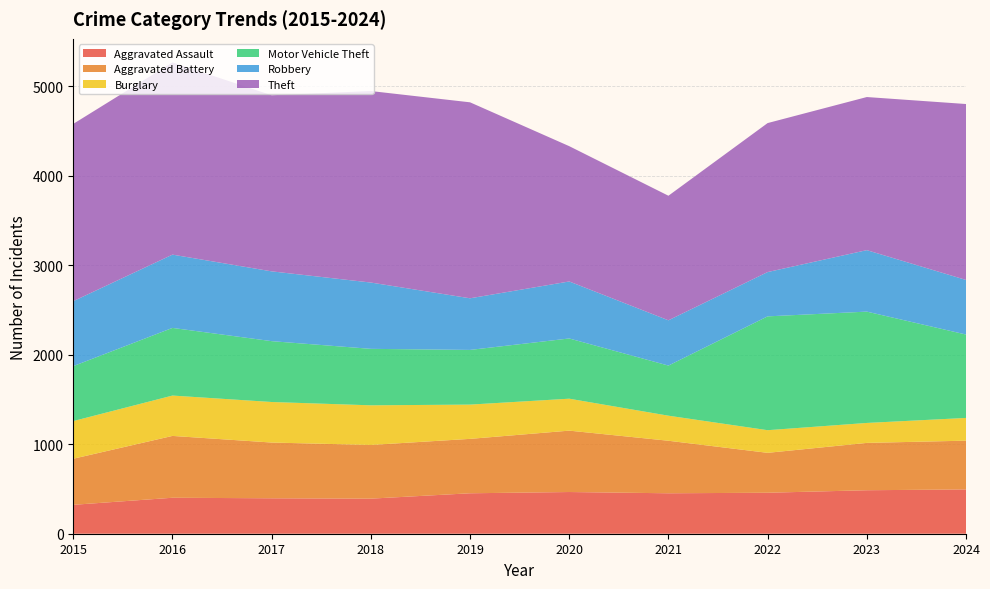

Reading left to right, transcribe all the data shown in this chart.

Aggravated Assault: 2015=323	2016=402	2017=396	2018=392	2019=452	2020=466	2021=452	2022=458	2023=486	2024=495
Aggravated Battery: 2015=515	2016=691	2017=623	2018=600	2019=608	2020=686	2021=587	2022=446	2023=529	2024=545
Burglary: 2015=421	2016=451	2017=453	2018=443	2019=383	2020=357	2021=280	2022=253	2023=223	2024=254
Motor Vehicle Theft: 2015=614	2016=756	2017=680	2018=631	2019=611	2020=673	2021=560	2022=1272	2023=1244	2024=932
Robbery: 2015=726	2016=819	2017=780	2018=741	2019=577	2020=637	2021=506	2022=495	2023=687	2024=610
Theft: 2015=1981	2016=2148	2017=1968	2018=2140	2019=2190	2020=1512	2021=1392	2022=1665	2023=1711	2024=1966